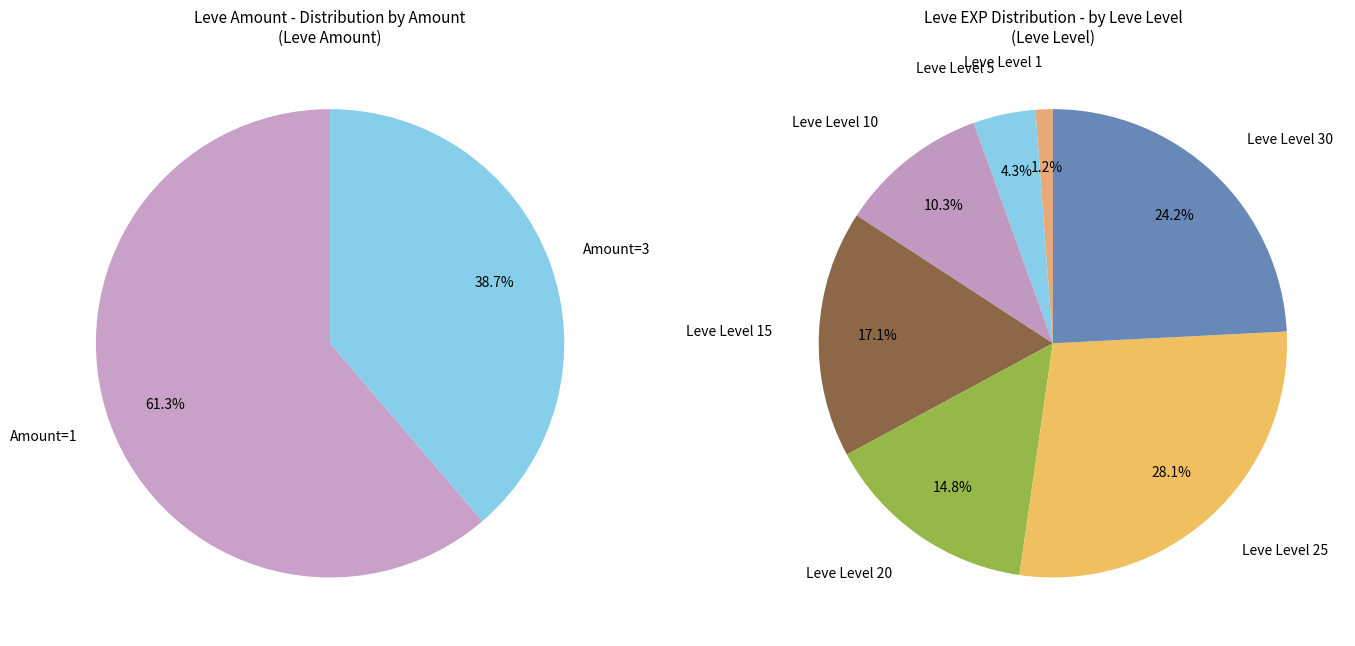

Is there any slice that represents more than half of the pie?

No